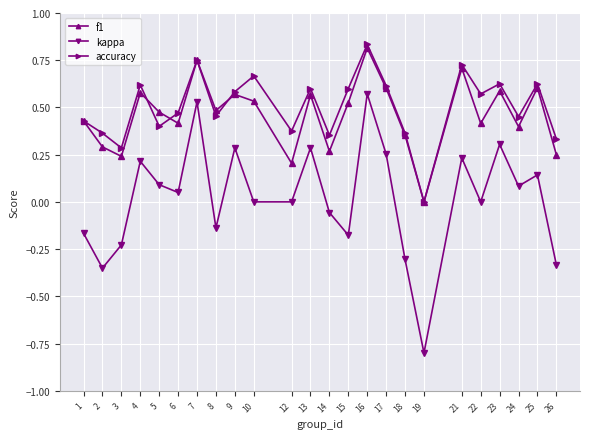

What are all the series names shown in the legend?

f1, kappa, accuracy